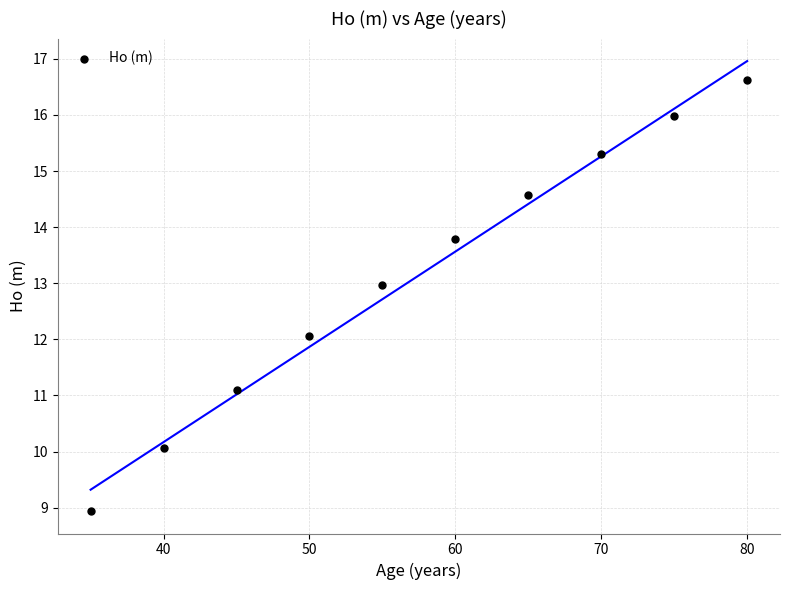

What is the range of Y values (max minus min)?

7.7